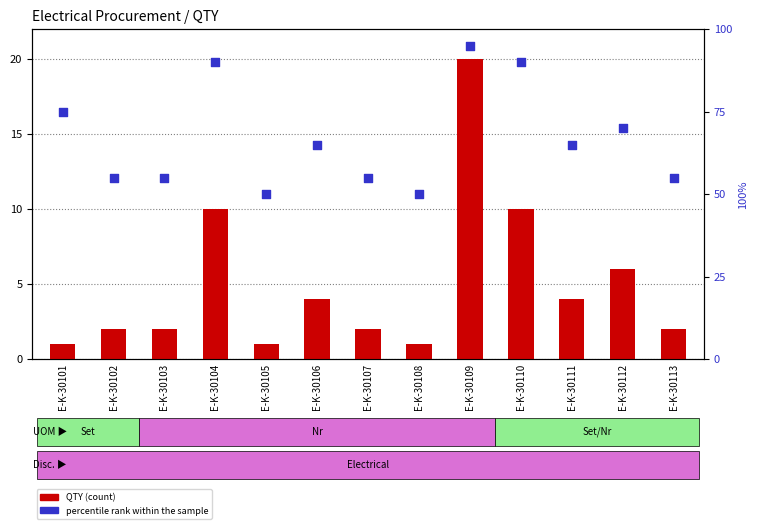

Which series has the largest total across all categories?

percentile rank within the sample